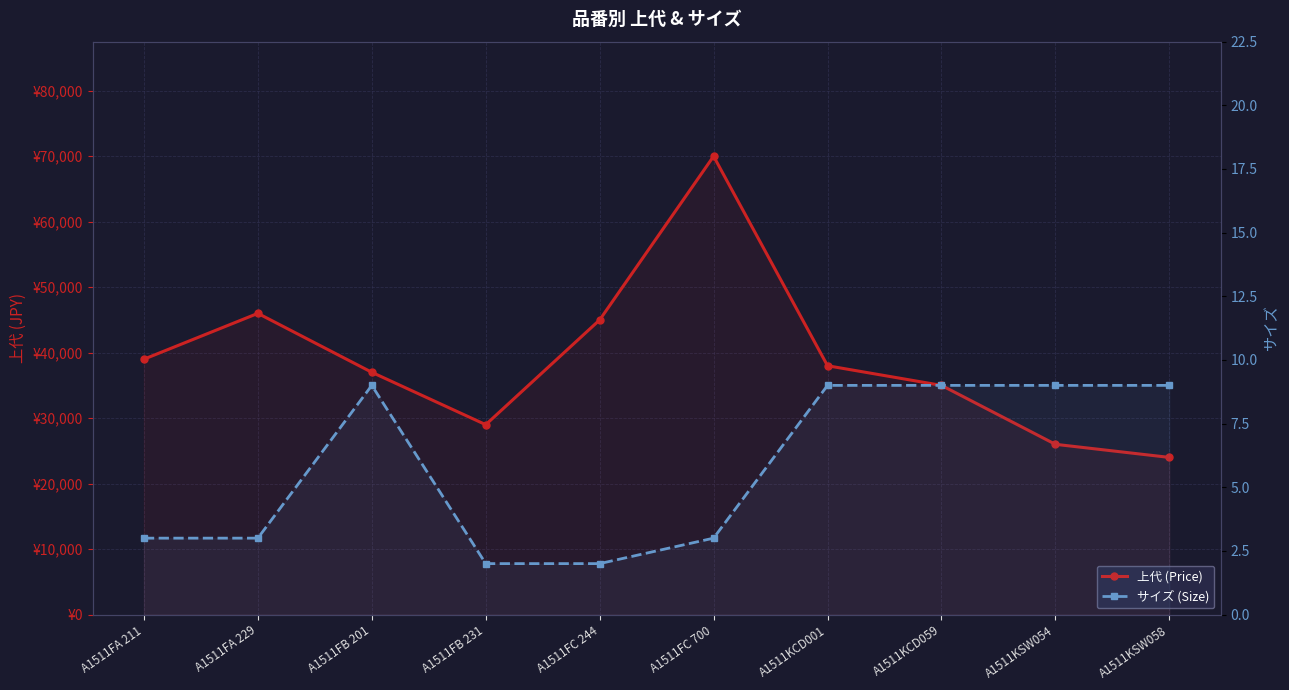

At how many categories does at least one series exceed 27551?

8